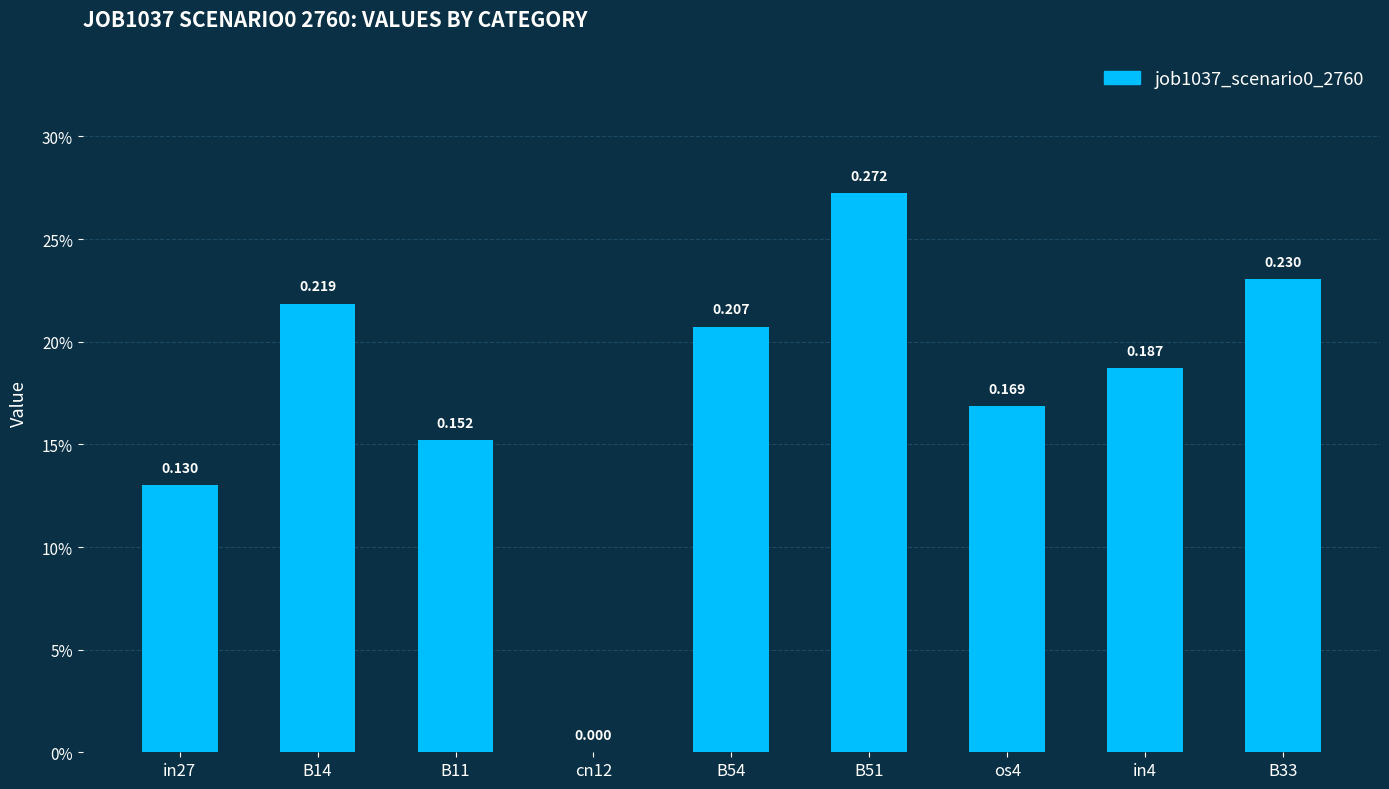

What is the difference between the second highest and minimum values?

0.2